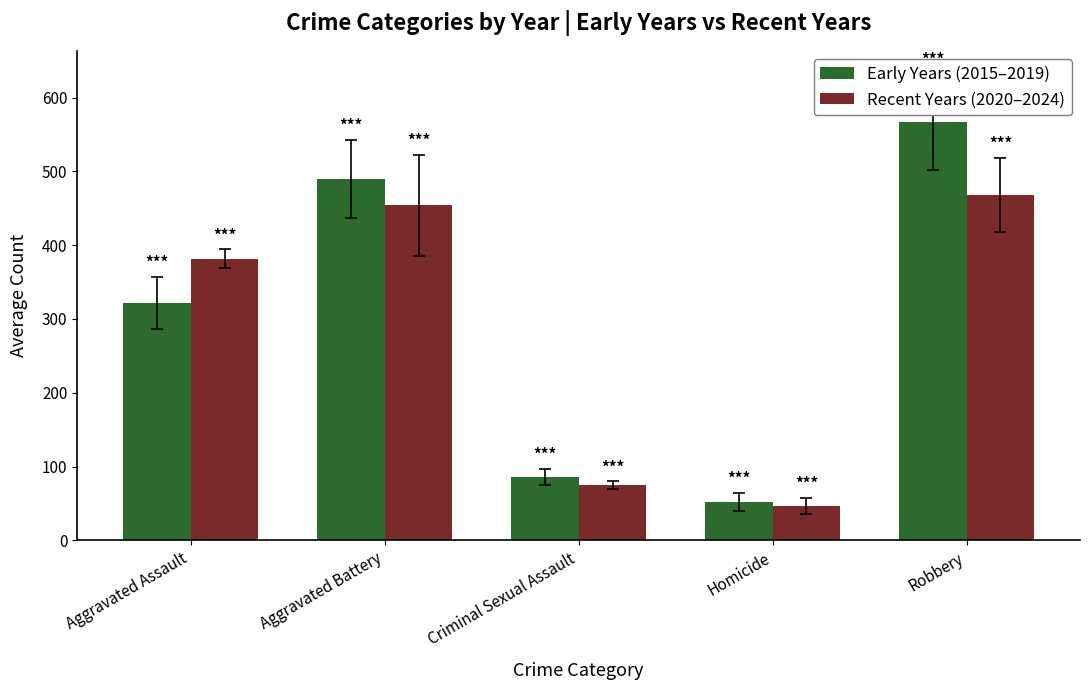

Which series changed the most between Homicide and Robbery?

Early Years (2015–2019)